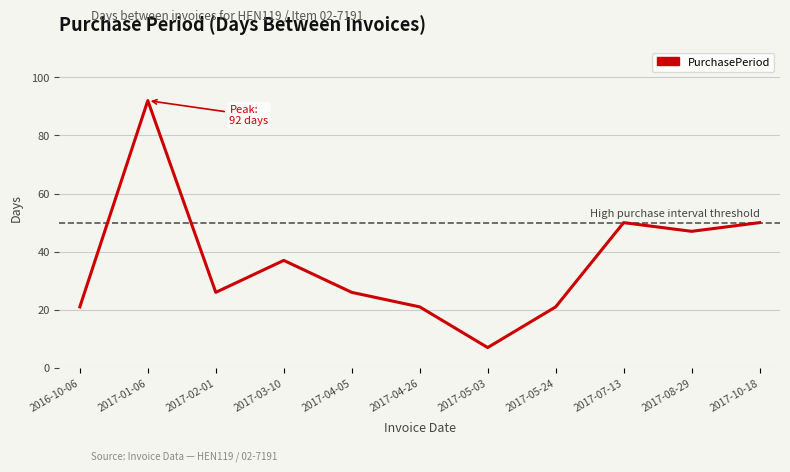

The value at 2017-03-10 is 37. True or false?

True